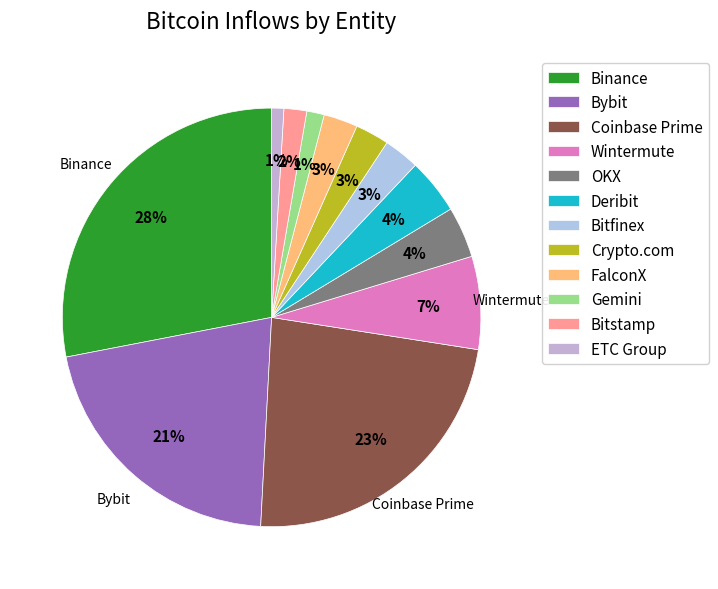

To the nearest percent, what portion does FalconX represent?

3%